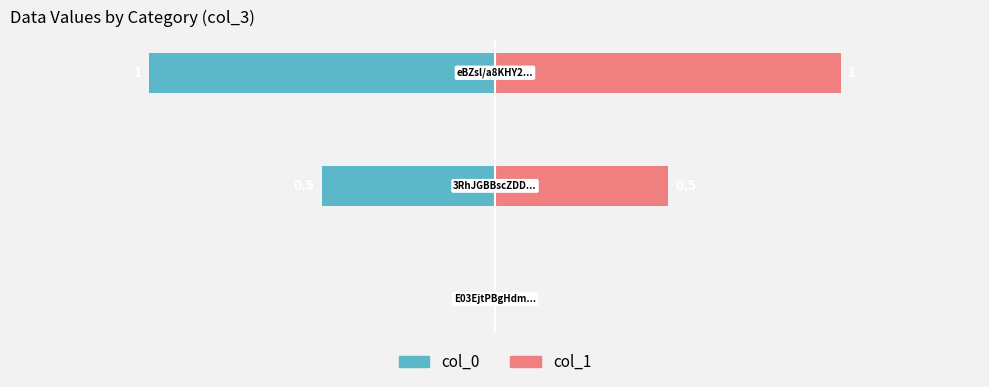

What is the difference between the maximum and minimum values in the col_1 series?

1.0